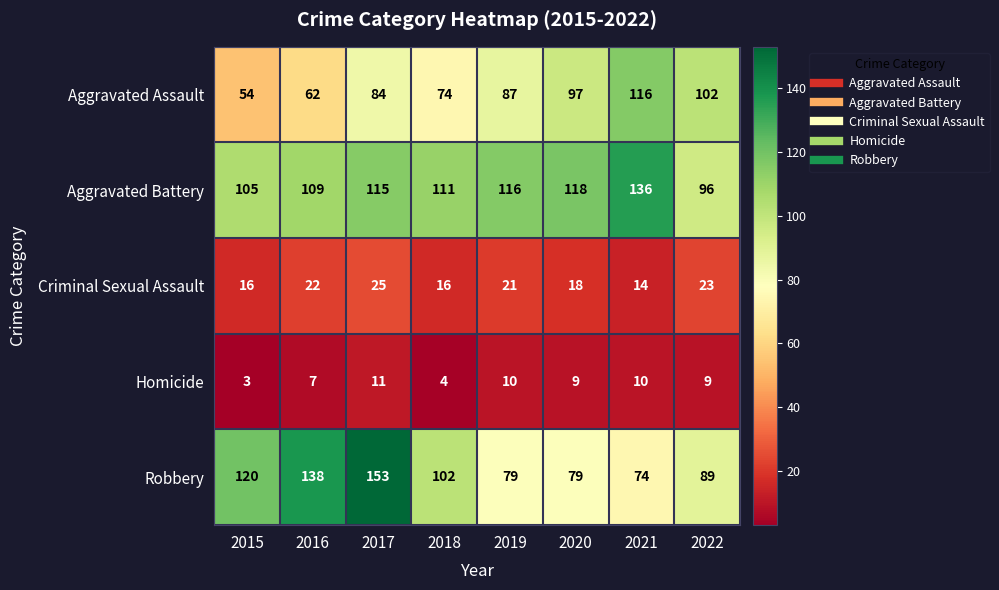

Which series changed the most between 2017 and 2021?

Robbery